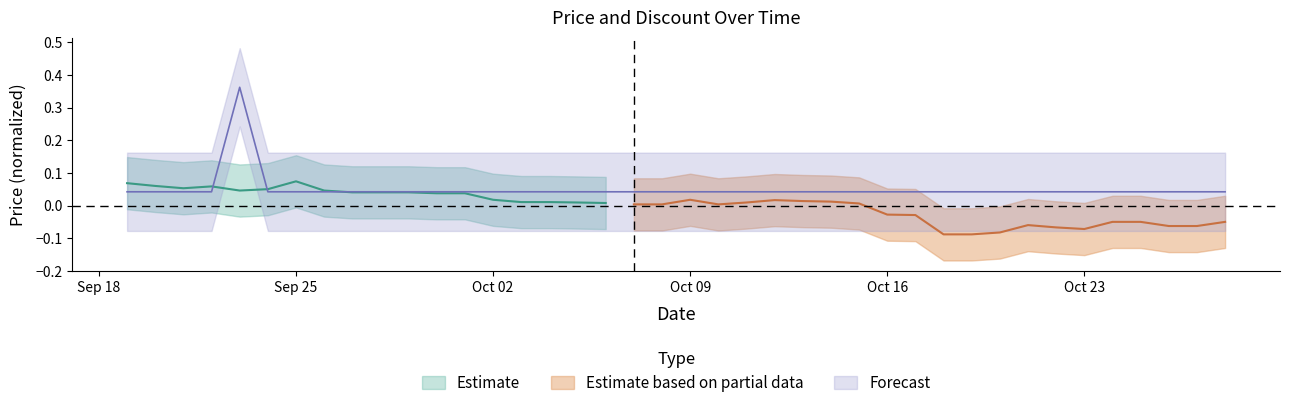

How many points are higher than both their immediate neighbors (excluding endpoints)?

1